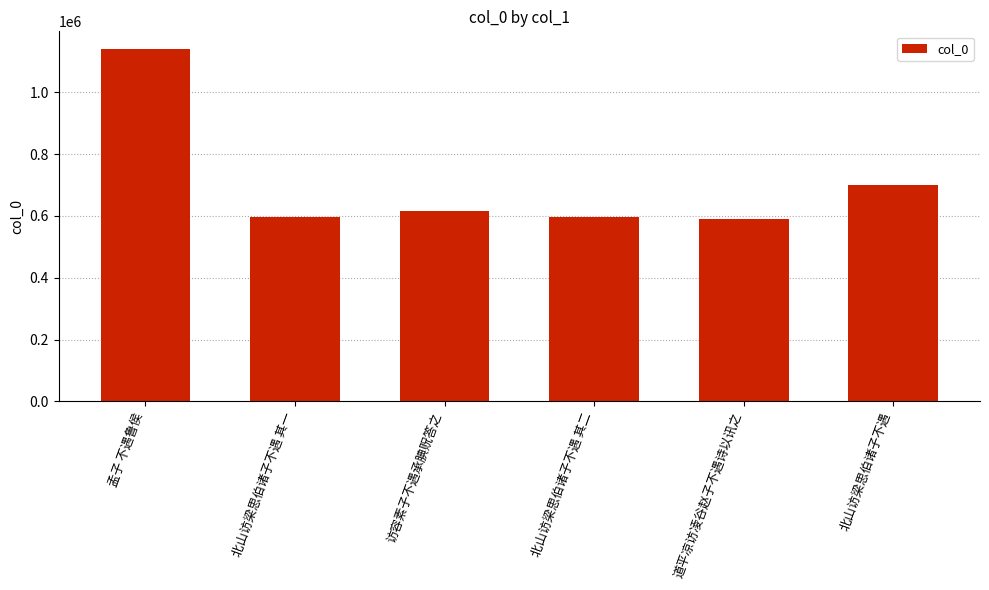

Is it true that the value at 北山访梁思伯诸子不遇 is 1030476?

False